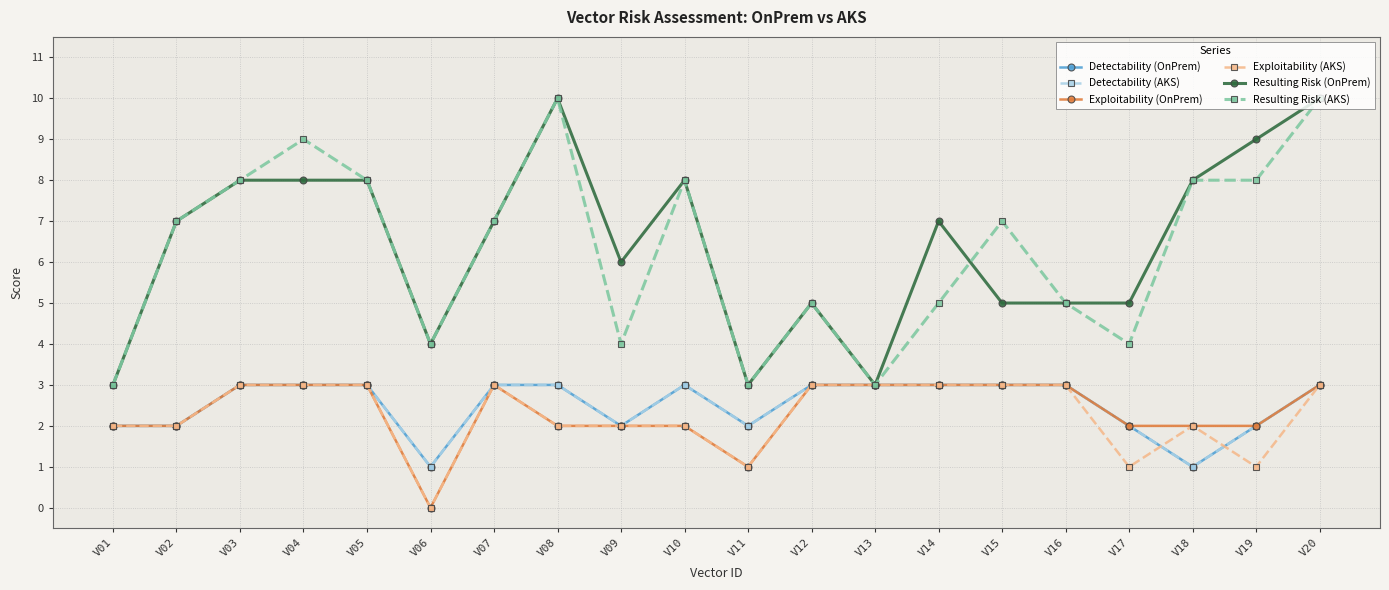

What is the difference between the highest and lowest values at V15?

4